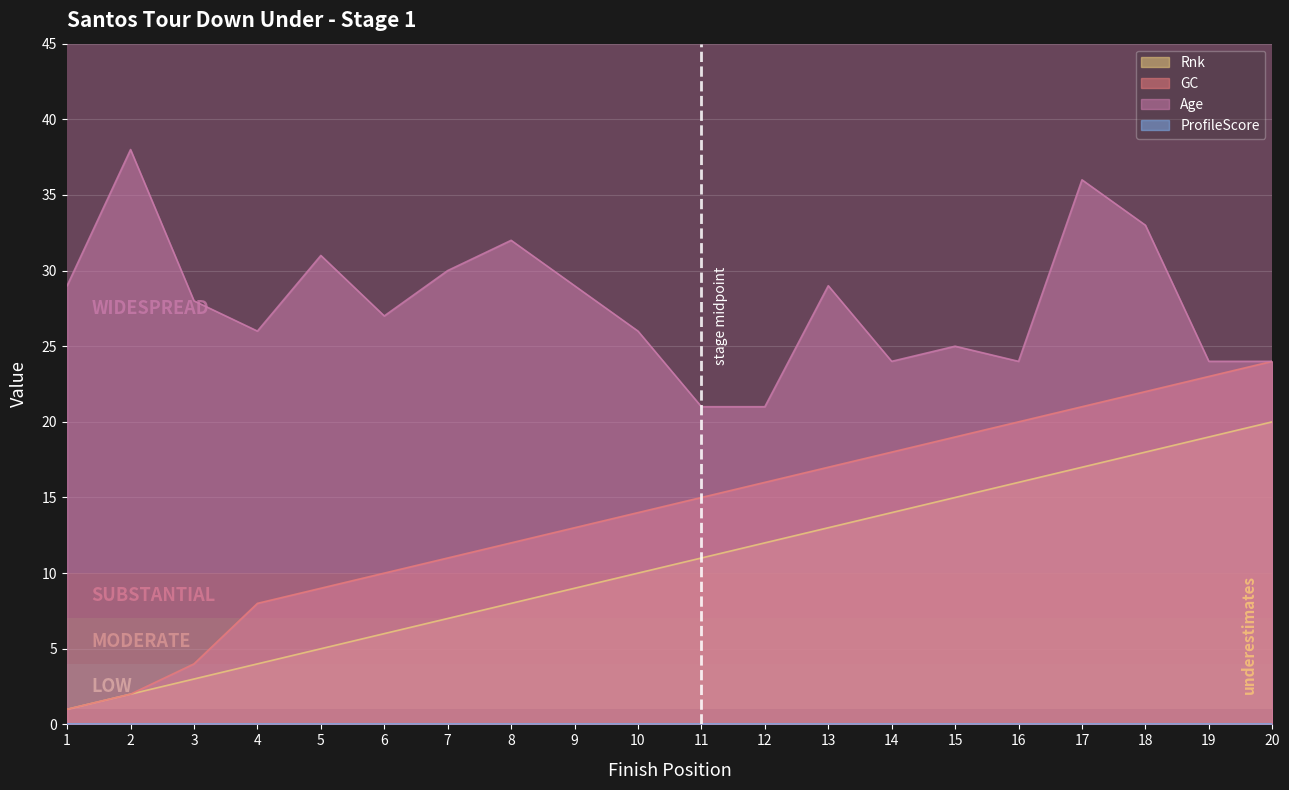

List the labels in order of GC value, largest first.

20, 19, 18, 17, 16, 15, 14, 13, 12, 11, 10, 9, 8, 7, 6, 5, 4, 3, 2, 1